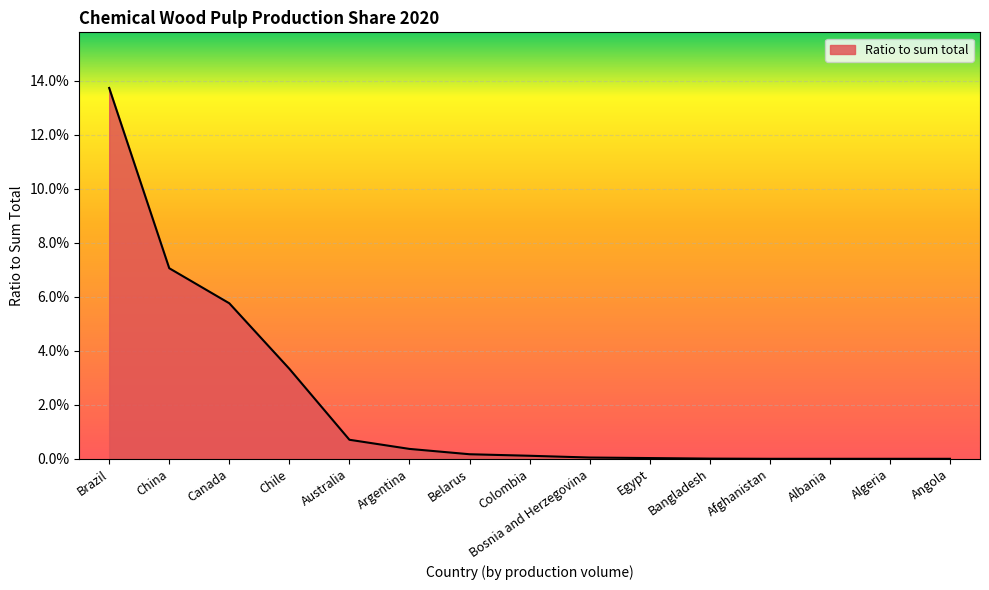

Does the chart have visible grid lines?

Yes